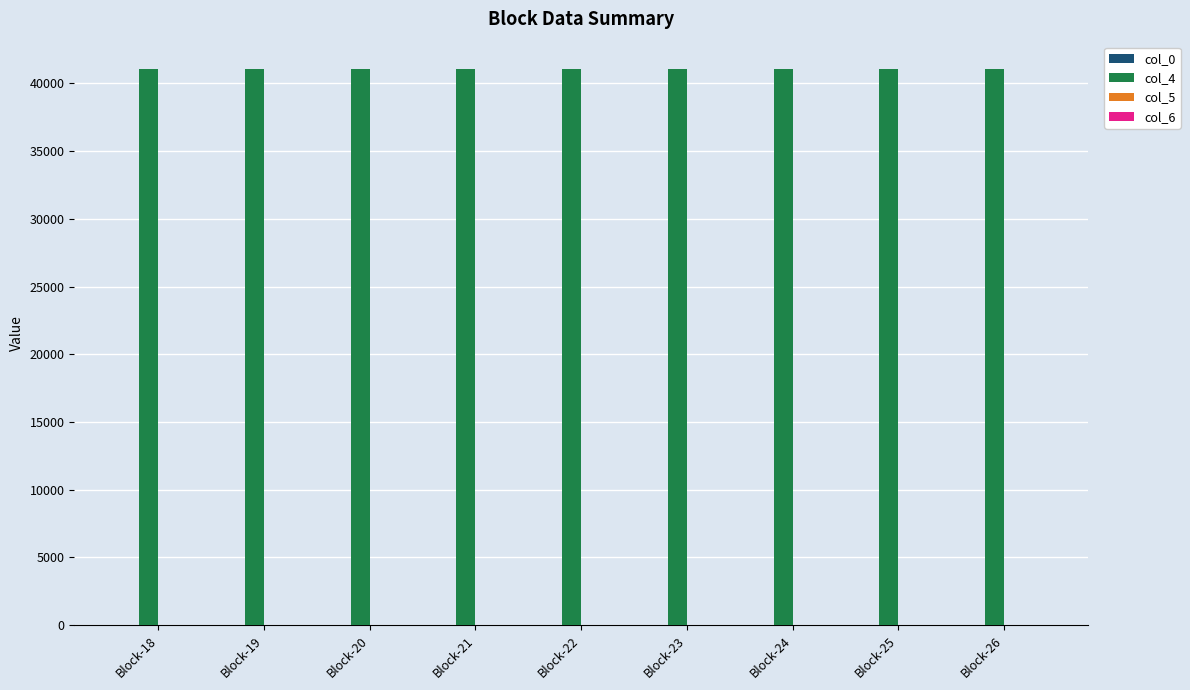

What is the total value across all series at Block-24?

41058